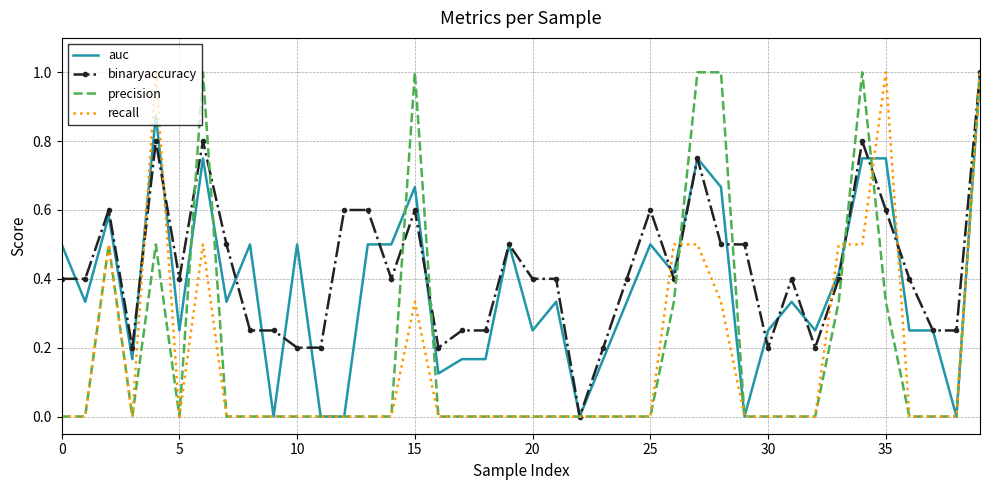

True or false: precision and recall intersect in this chart.

True